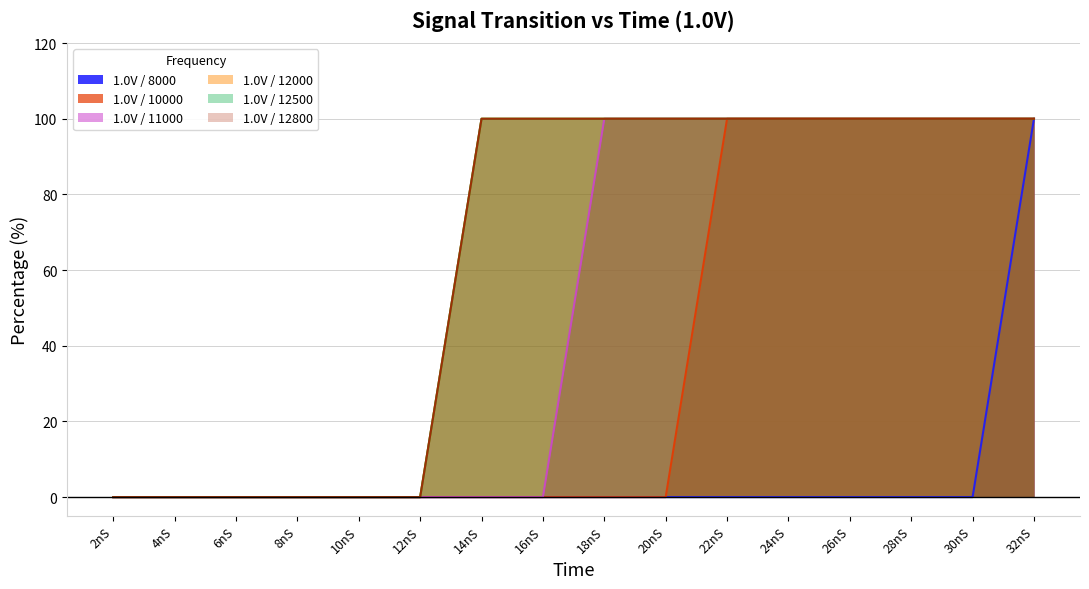

Is the value of 1.0V / 12000 at 30nS greater than the value of 1.0V / 11000 at 22nS?

No